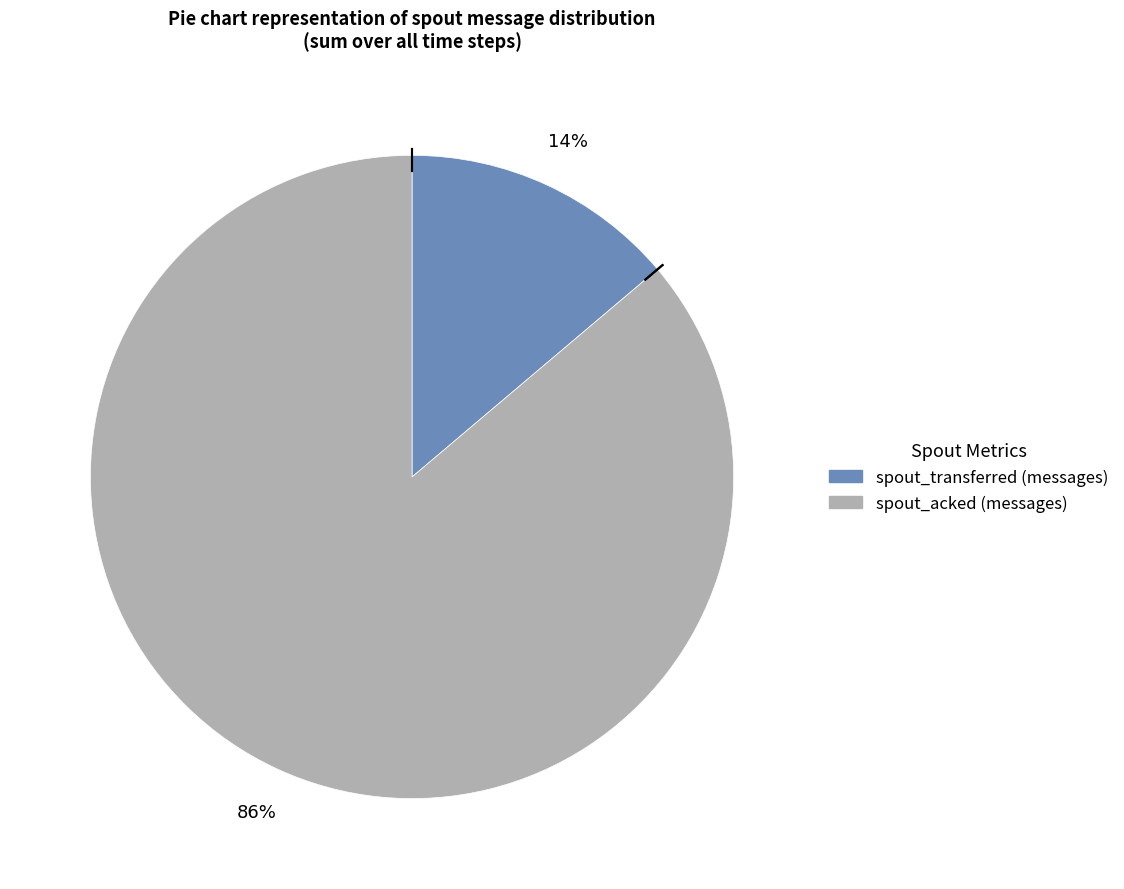

True or false: spout_transferred (messages) accounts for 22% of the total.

False